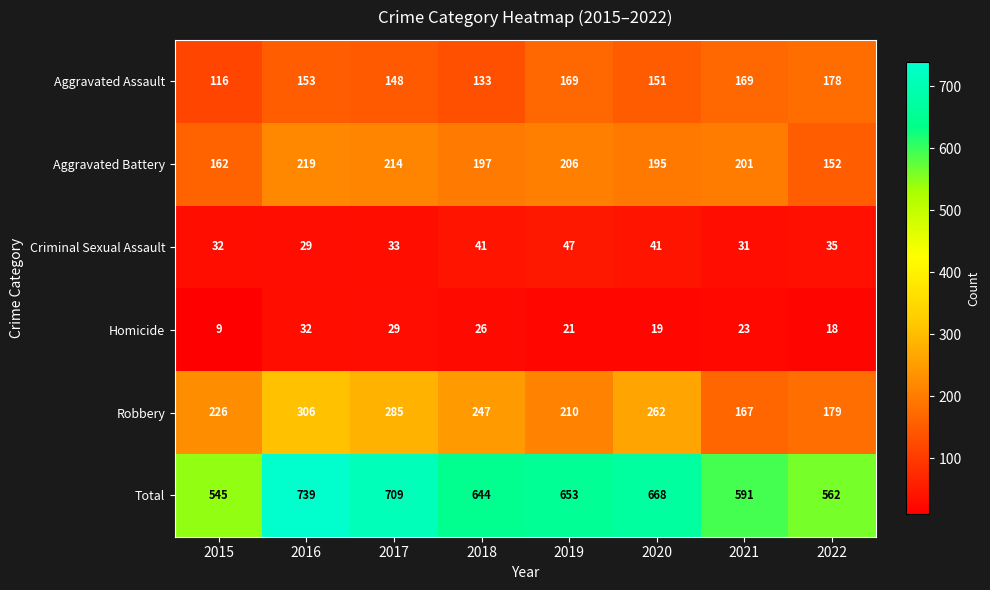

At how many categories does at least one series exceed 58?

8